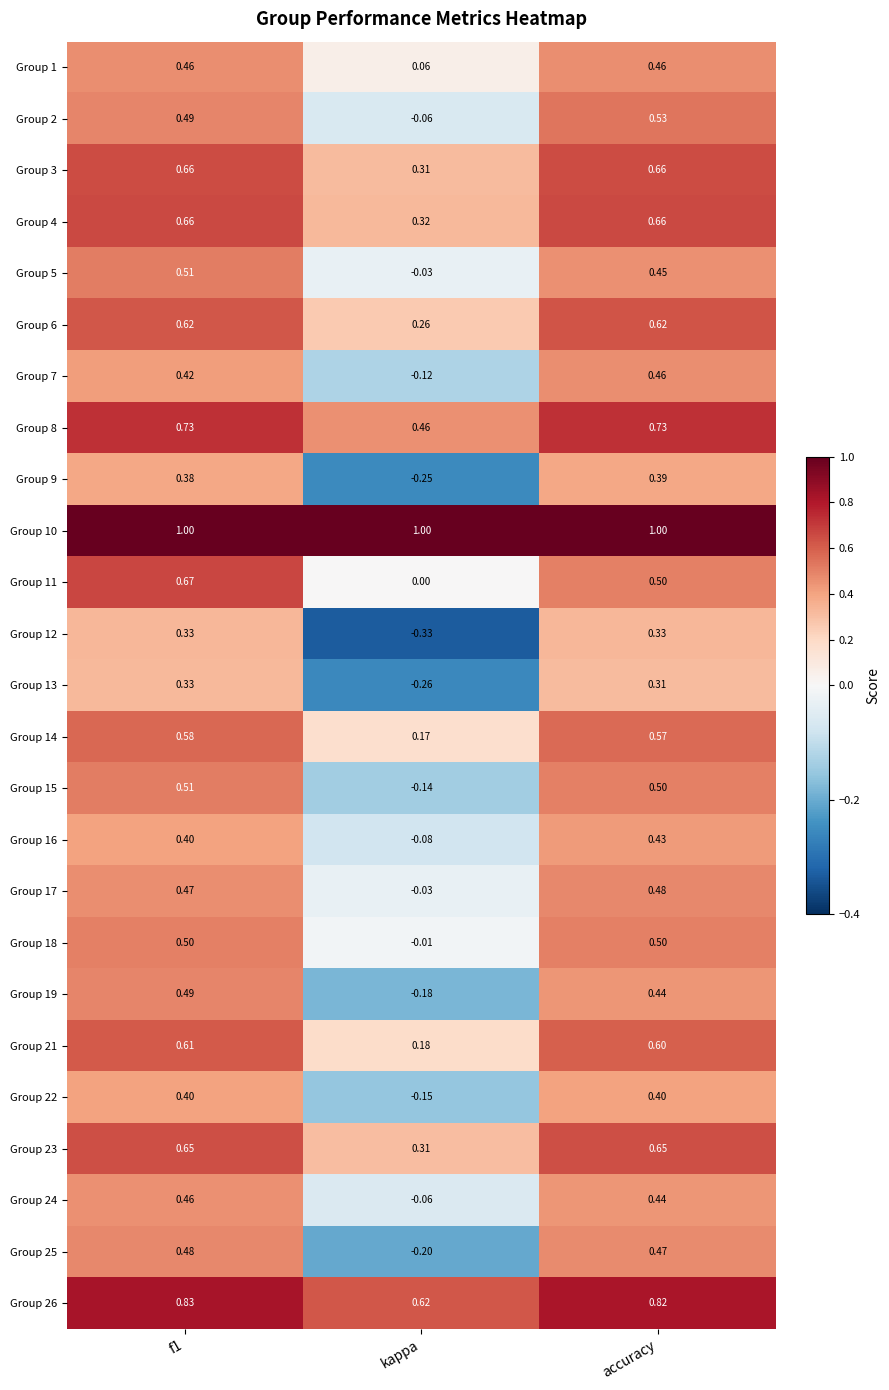

Where is Group 24 nearest to the value 0?

kappa